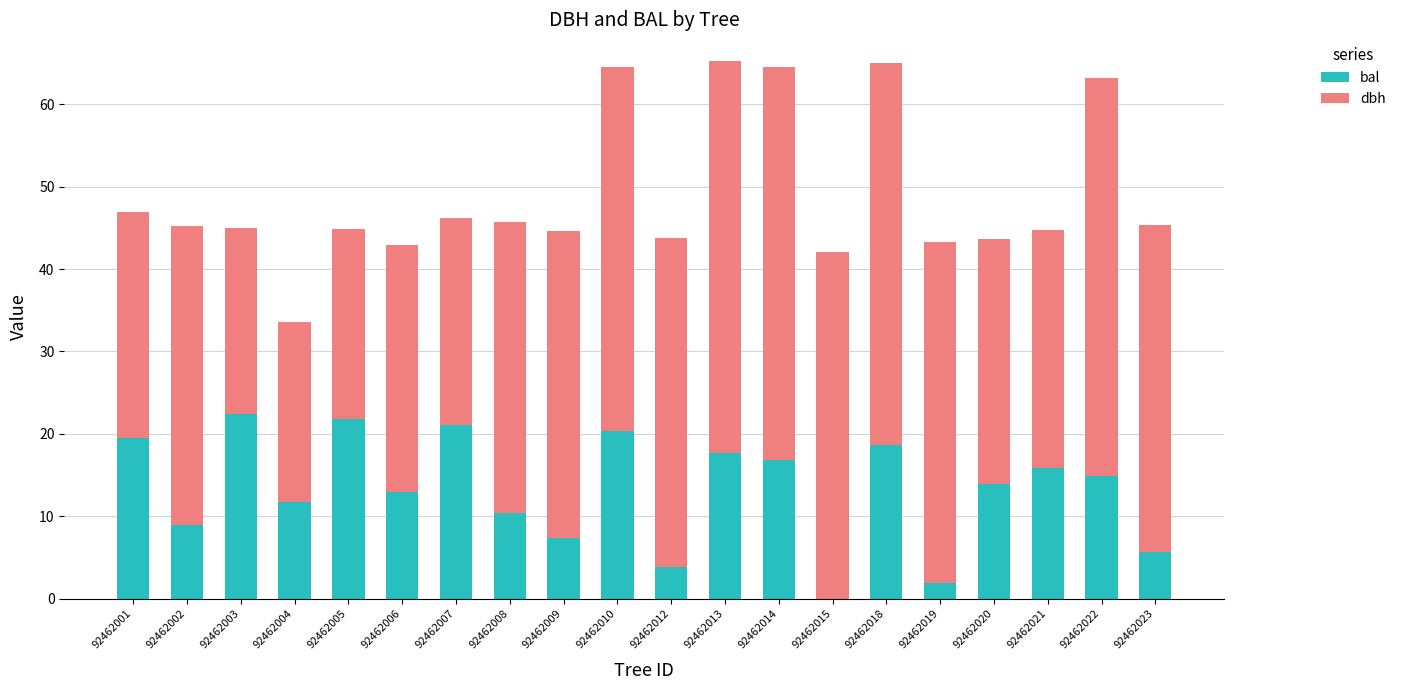

What is the total value across all series at 92462013?

65.2